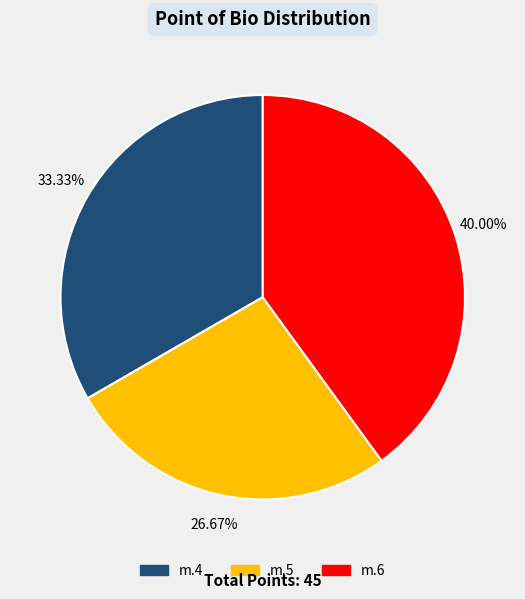

Count the number of slices in the pie.

3